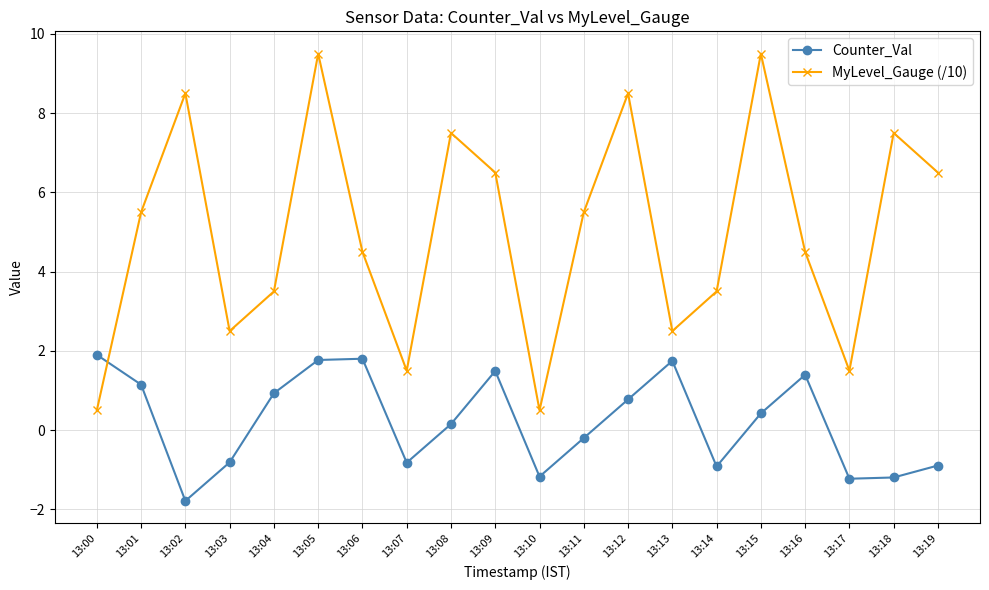

How many interior local peaks does the Counter_Val series have?

4